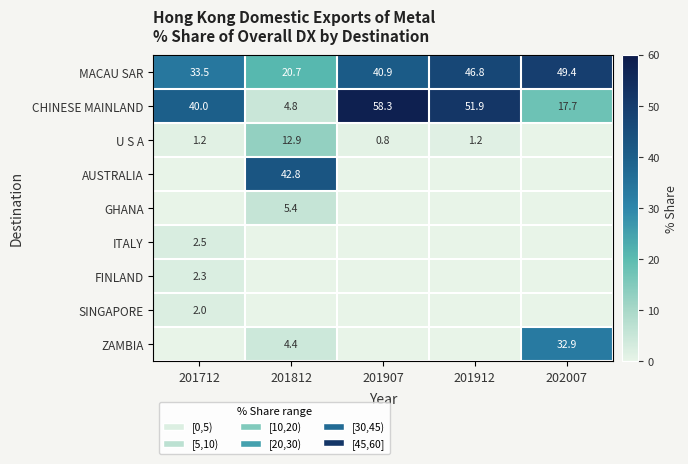

At which label does MACAU SAR first exceed 40?

201907